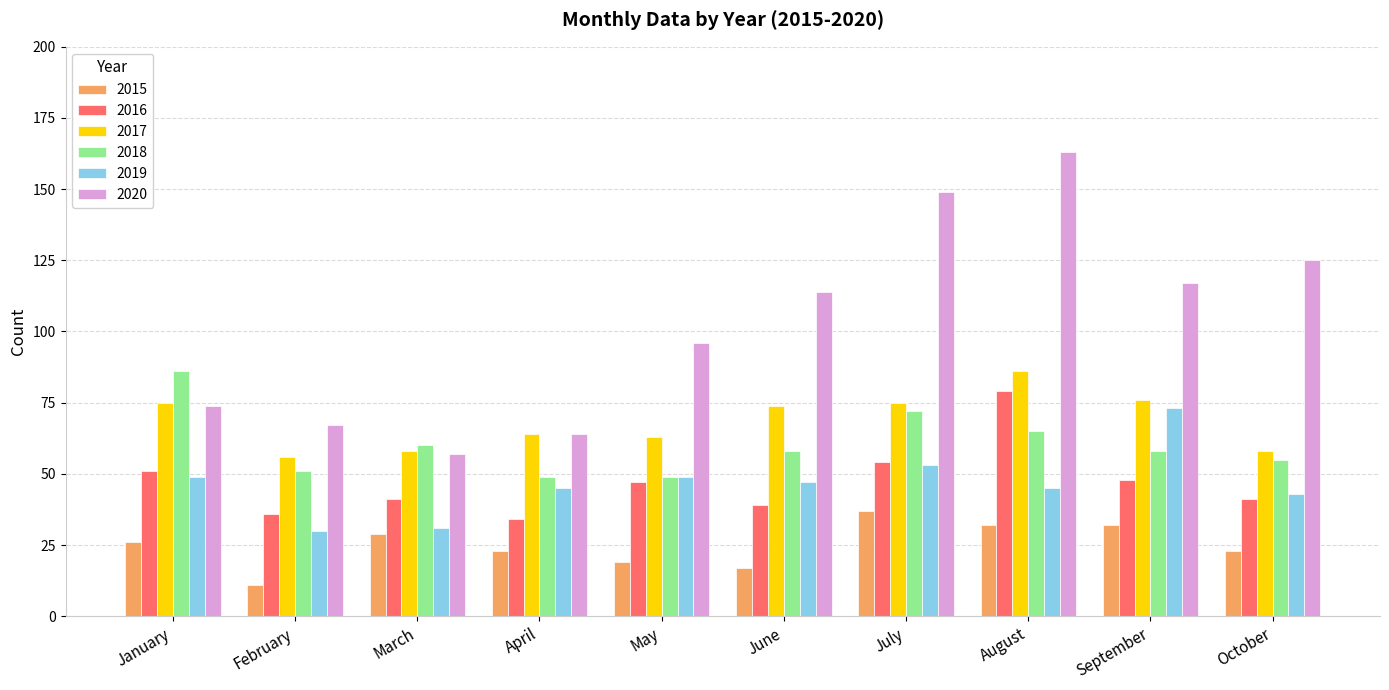

Is the value of 2017 at March greater than the value of 2020 at February?

No